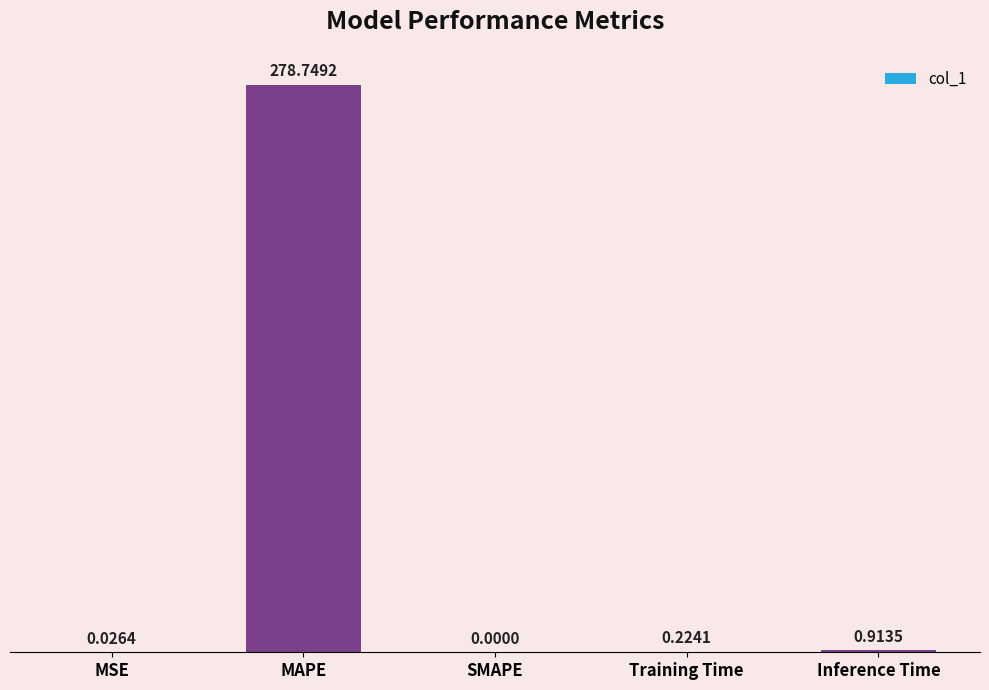

Which has a higher value, MSE or Inference Time?

Inference Time